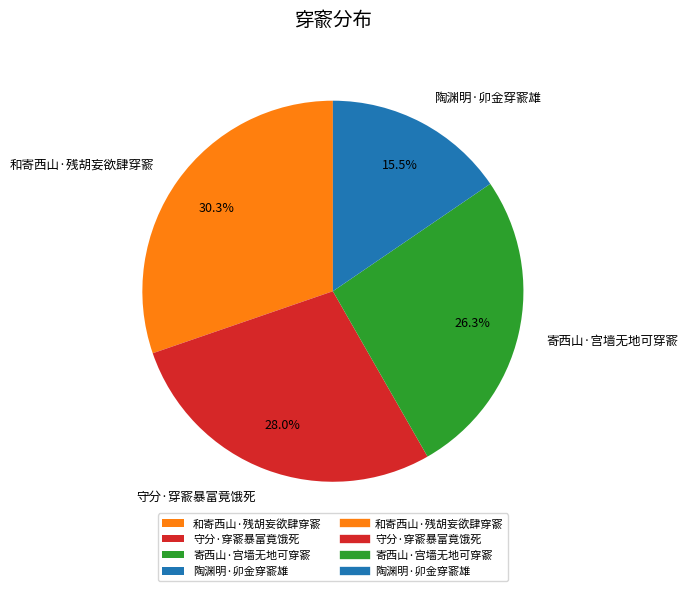

Combined, what portion of the pie is 和寄西山·残胡妄欲肆穿窬 and 寄西山·宫墙无地可穿窬?

56.5%